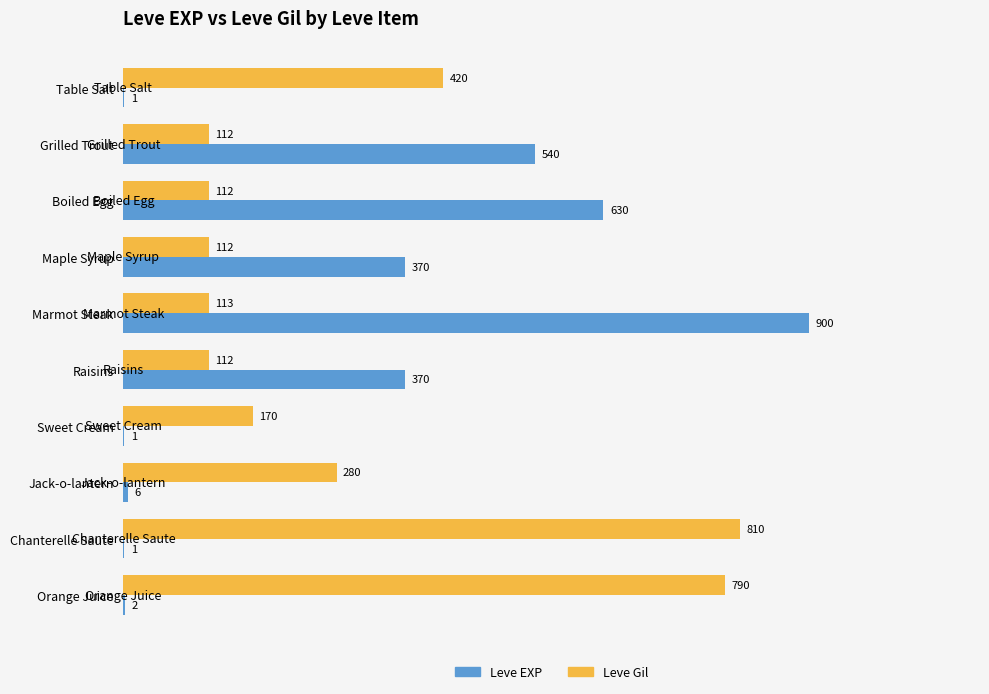

What is the sum of all Leve EXP values?

2821